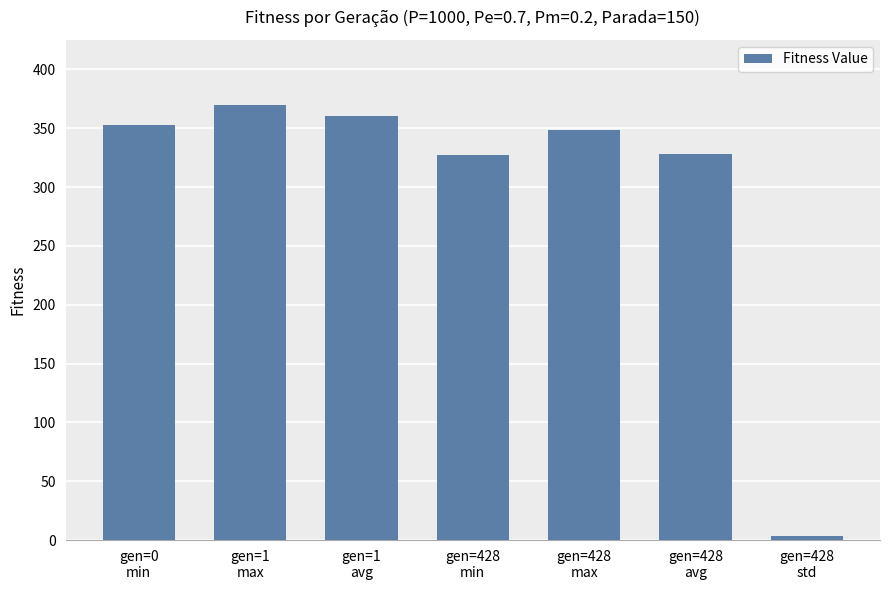

At which category does the chart reach its peak across all series?

gen=1
max